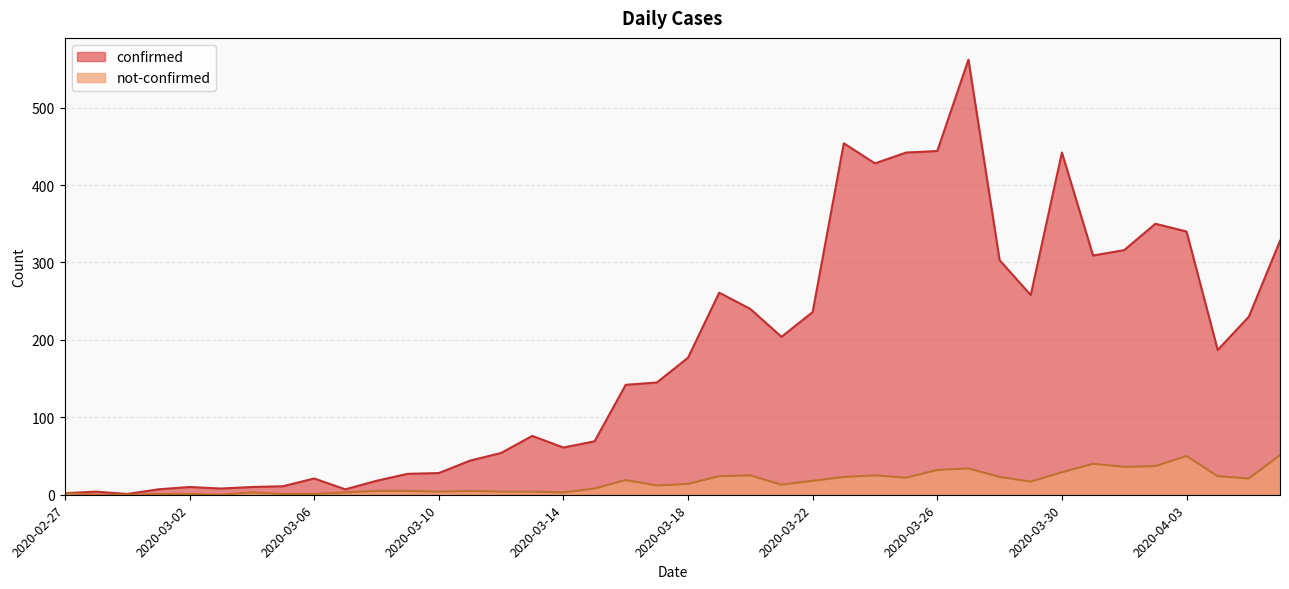

True or false: not-confirmed has a value of -33 at 2020-02-29.

False